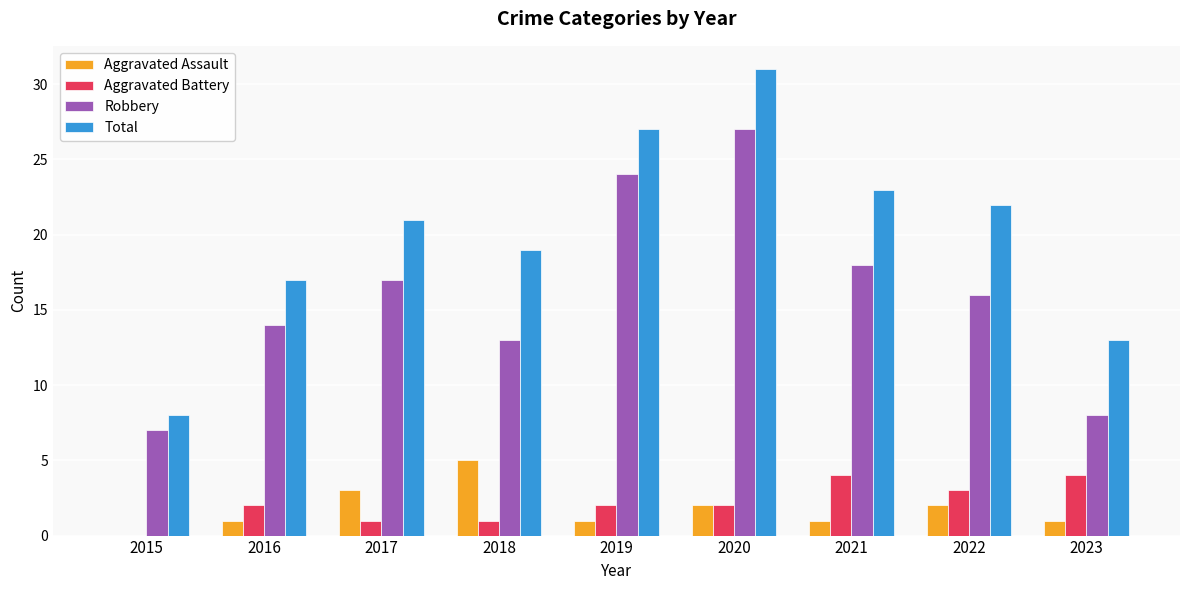

What is the maximum value for Robbery?

27